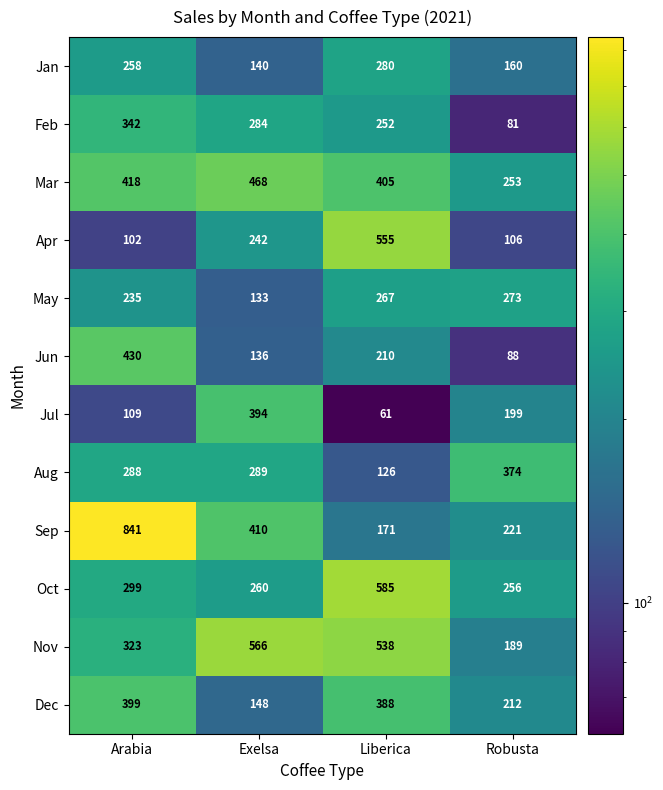

What is the sum of all Jan values?

838